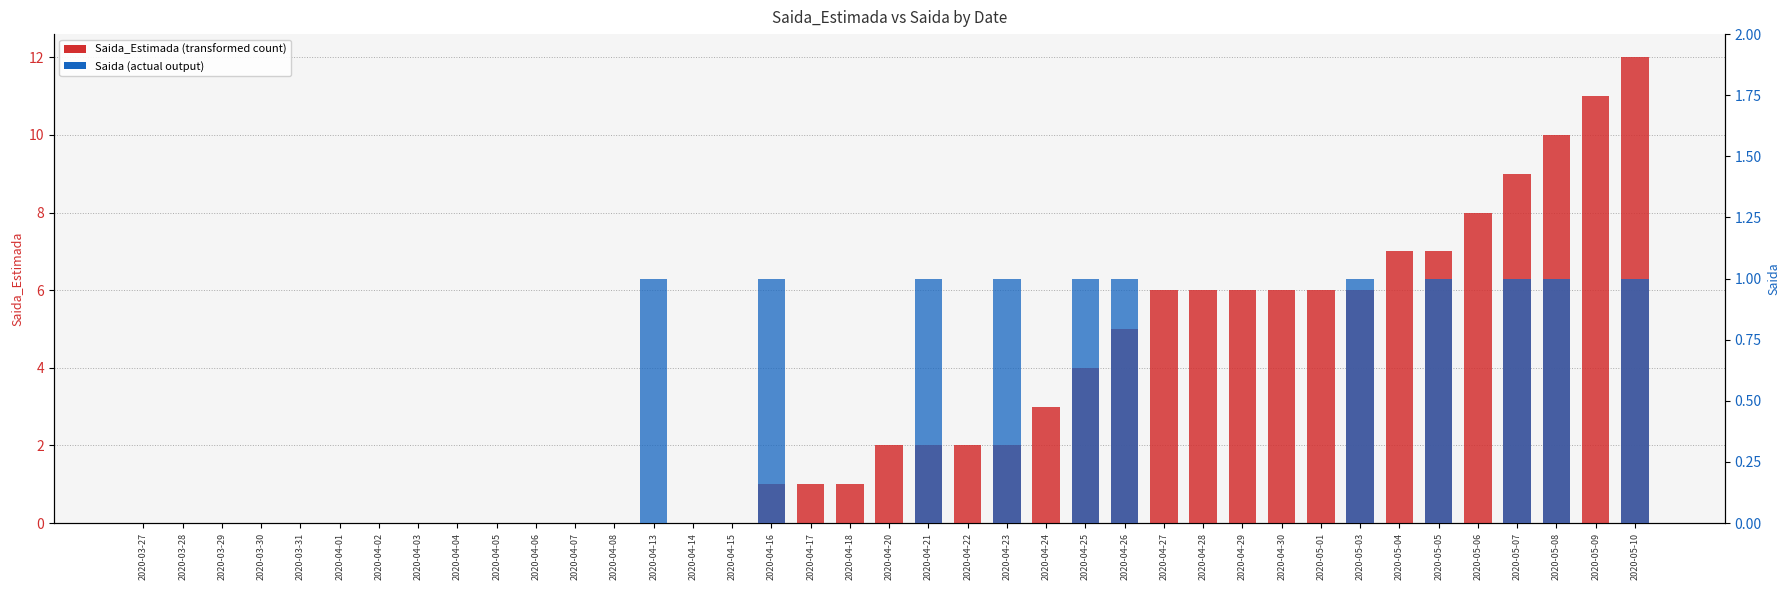

Reading left to right, what are all the values shown in this chart?

Saida_Estimada: 0	0	0	0	0	0	0	0	0	0	0	0	0	0	0	0	1	1	1	2	2	2	2	3	4	5	6	6	6	6	6	6	7	7	8	9	10	11	12
Saida: 0	0	0	0	0	0	0	0	0	0	0	0	0	1	0	0	1	0	0	0	1	0	1	0	1	1	0	0	0	0	0	1	0	1	0	1	1	0	1